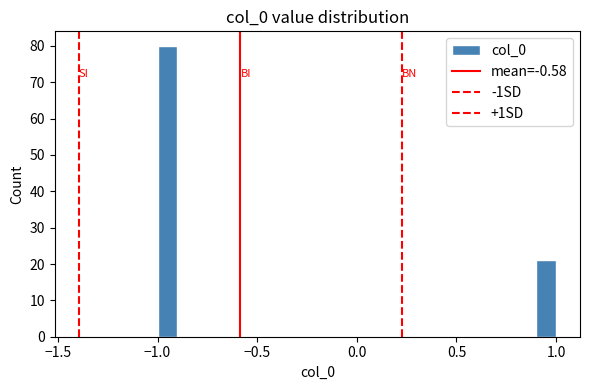

Read against the x-axis, roughly where is the centre of the tallest bar?

-0.95